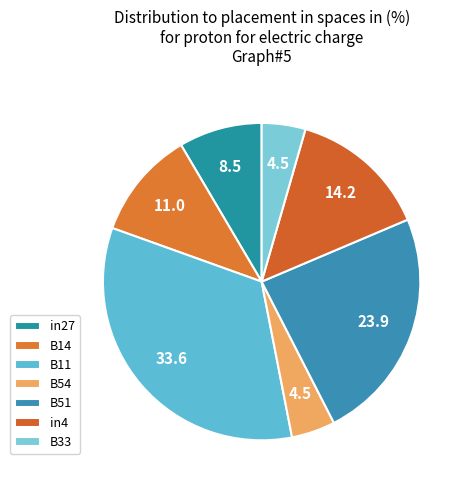

Does in27 represent more than half of the total?

No